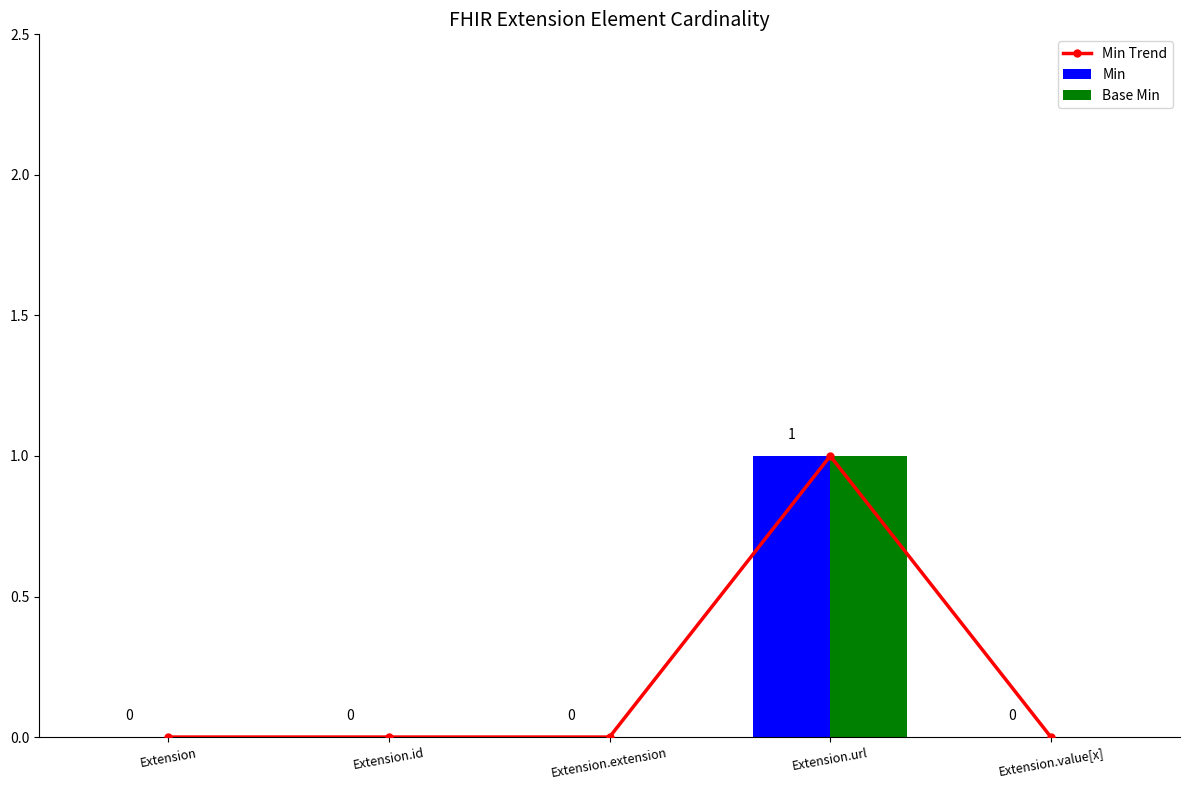

Reading left to right, what are all the values shown in this chart?

Min Trend: Extension=0	Extension.id=0	Extension.extension=0	Extension.url=1	Extension.value[x]=0
Min: Extension=0	Extension.id=0	Extension.extension=0	Extension.url=1	Extension.value[x]=0
Base Min: Extension=0	Extension.id=0	Extension.extension=0	Extension.url=1	Extension.value[x]=0